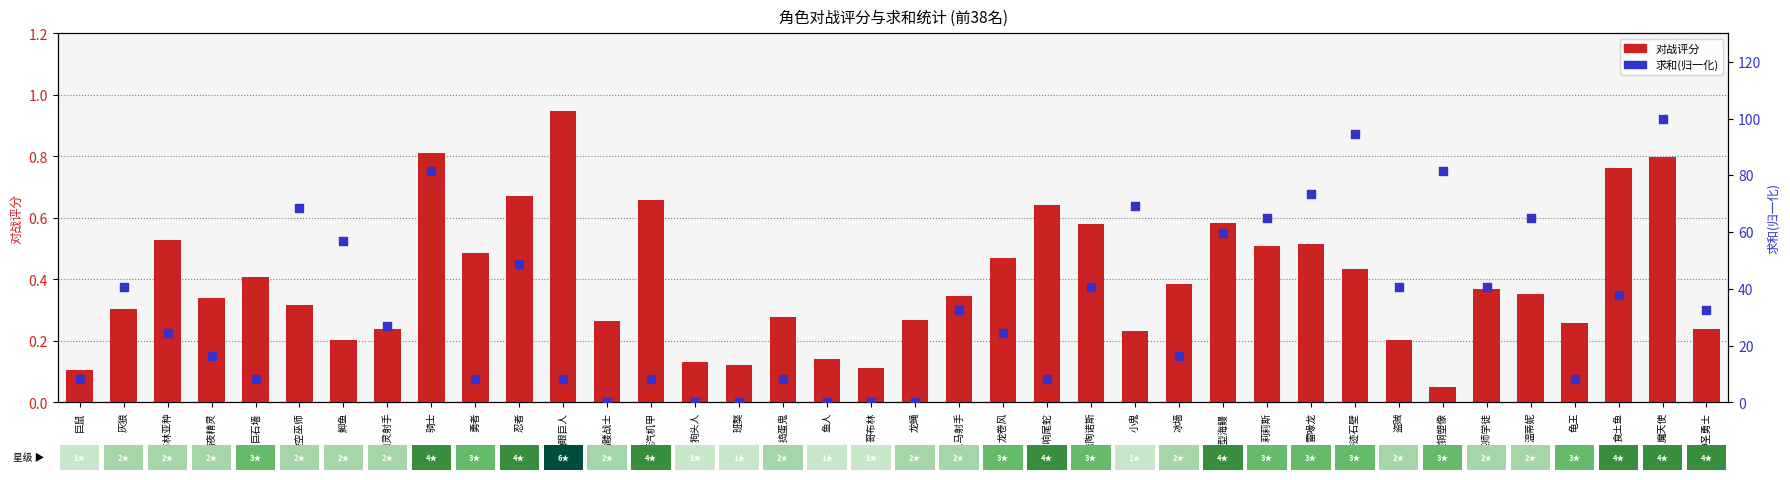

Which series reaches the maximum Y coordinate?

求和(归一化)